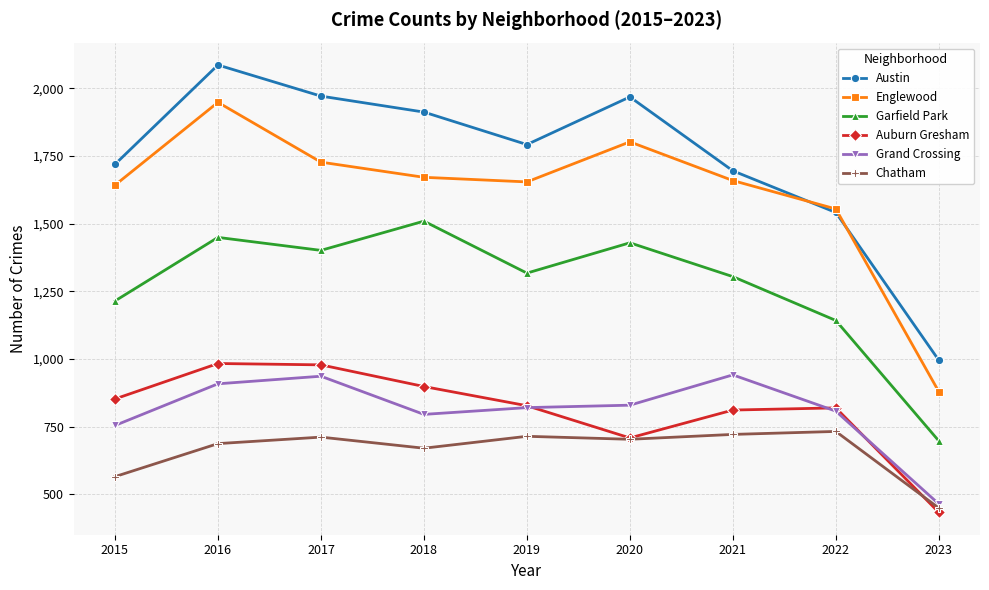

How many values in the Englewood series are below 1659?

4